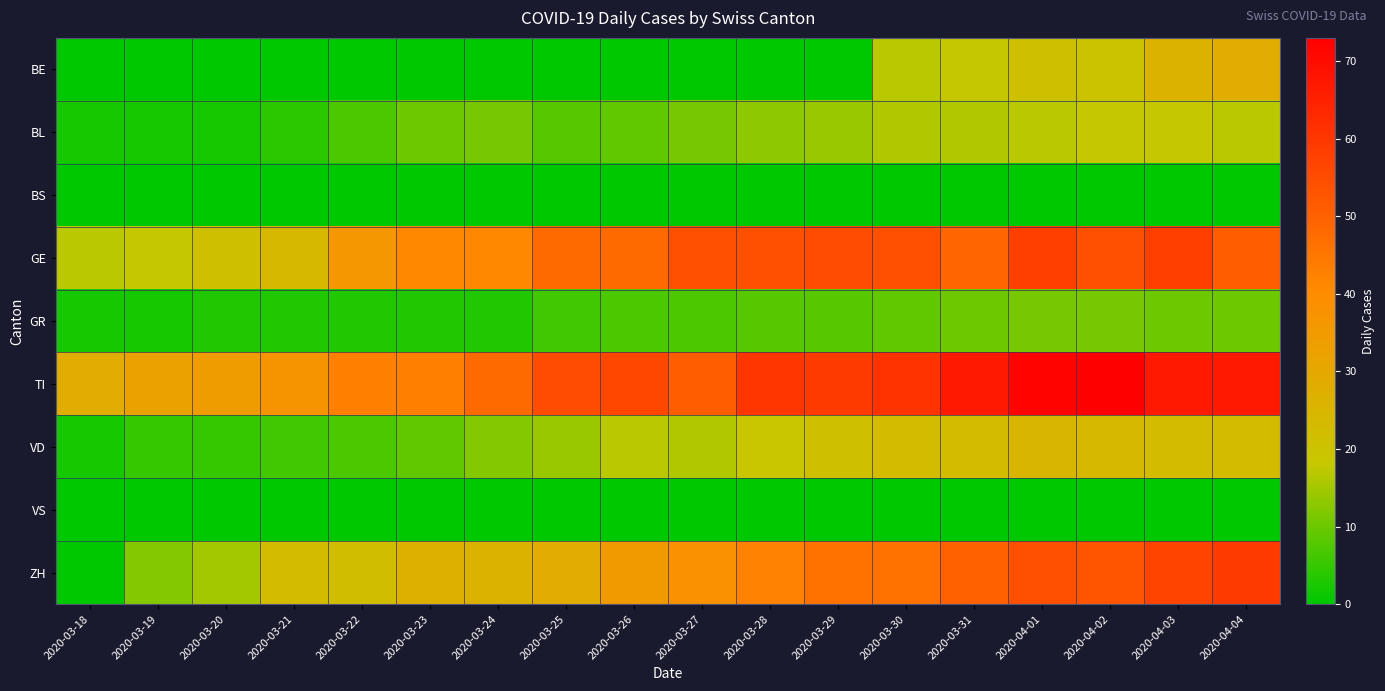

What is the difference between the highest and lowest values at 2020-04-01?

72